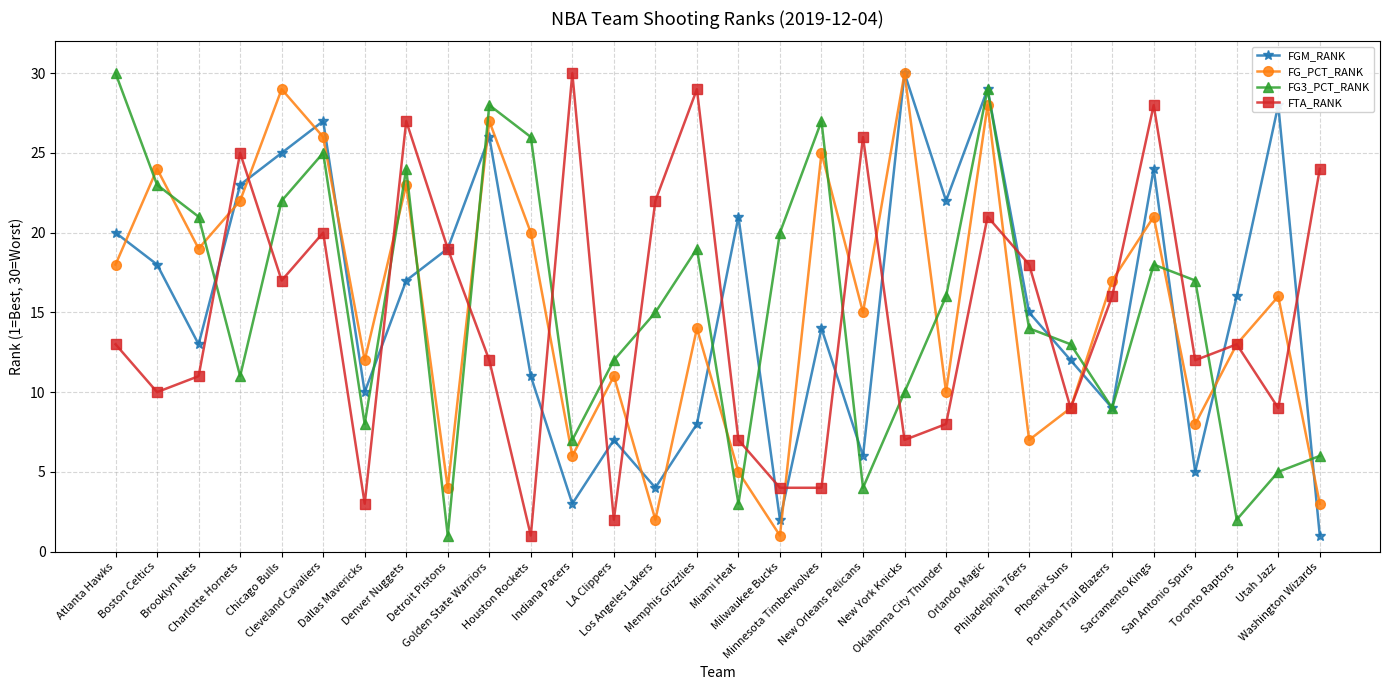

Which category has the lowest value in the FTA_RANK series?

Houston Rockets